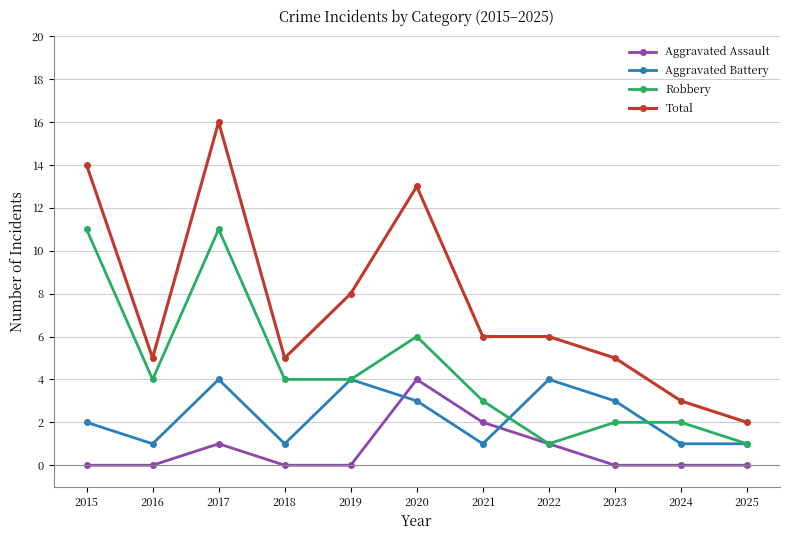

What is the spread (max minus min) of values at 2016?

5